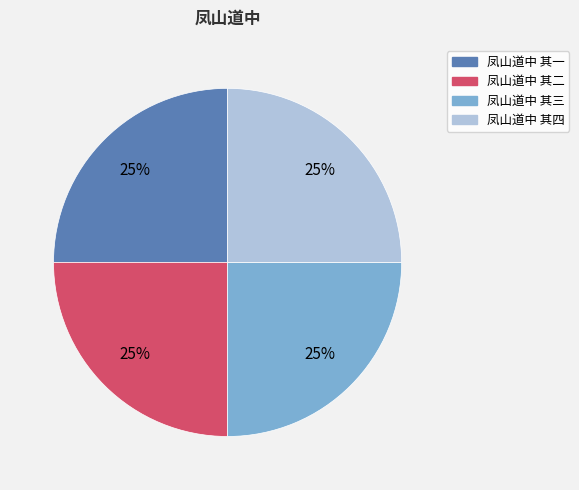

Is it true that 凤山道中 其四 is 11% of the pie?

False